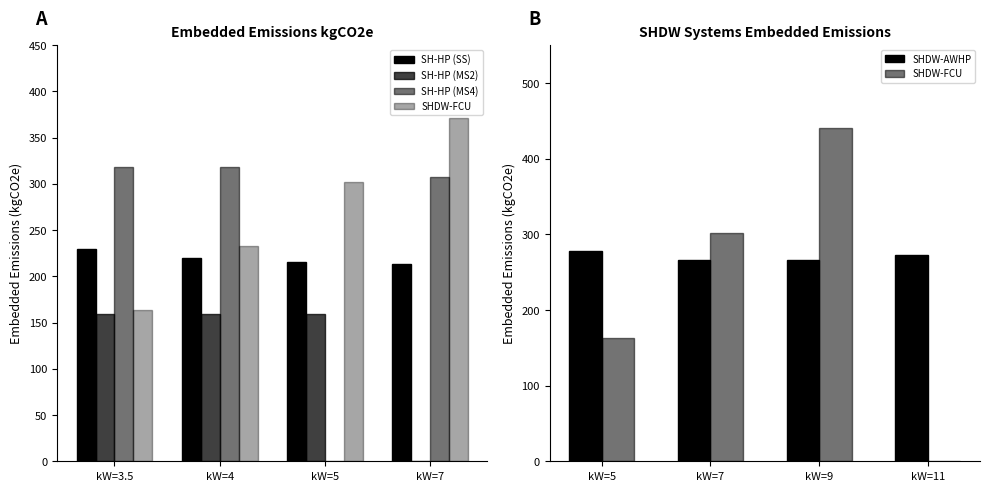

True or false: SH-HP (MS4) has a value of 102.6 at kW=7.

False